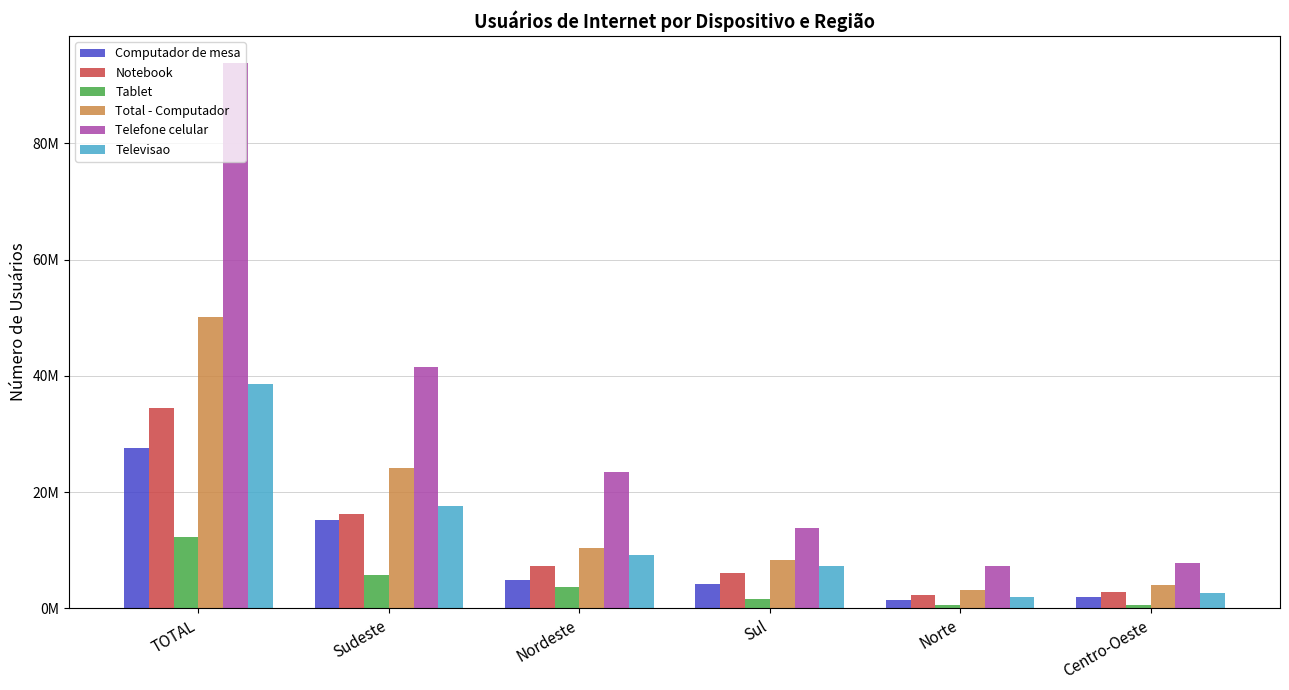

What is the sum of all Televisao values?

77144542